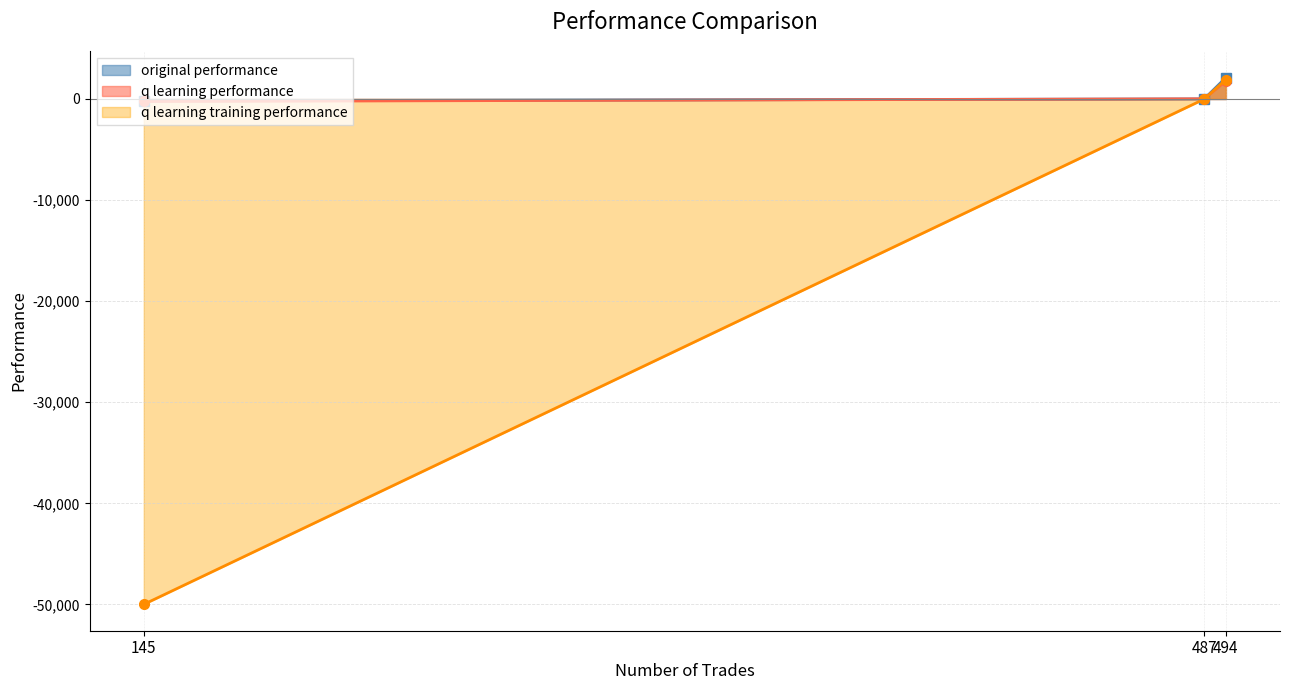

Which series has the widest spread of values?

q learning training performance